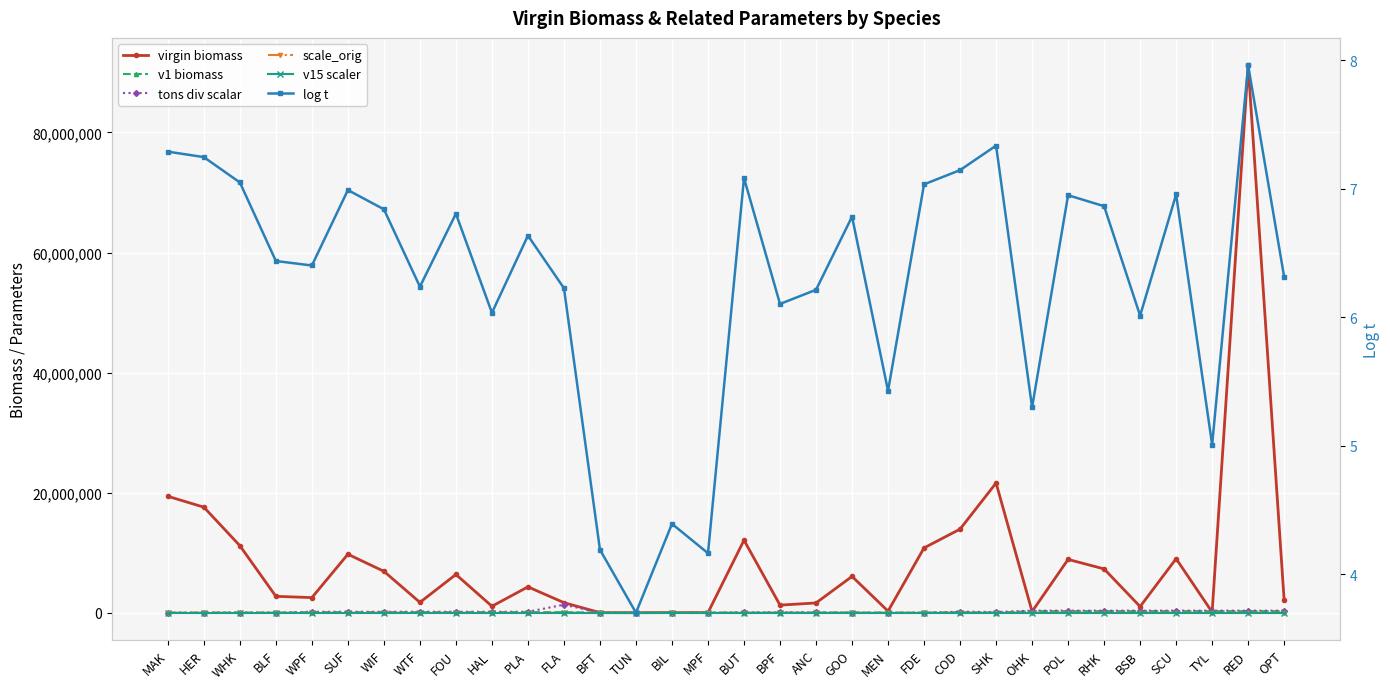

What is the sum of all log t values?

201.1